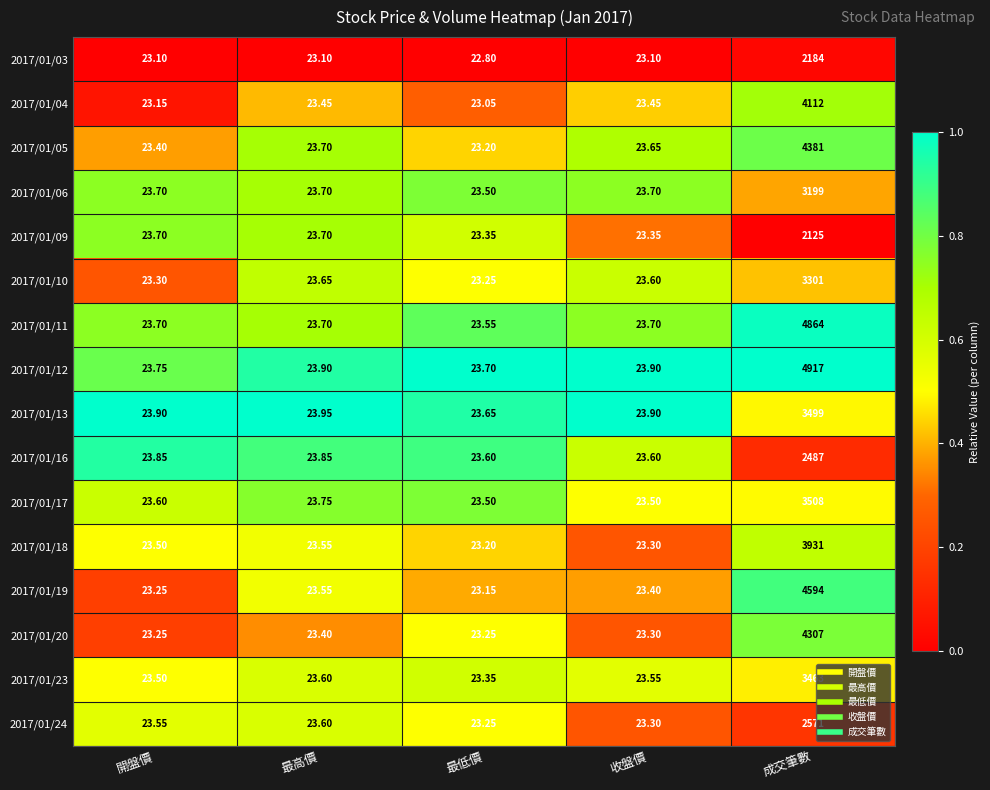

Count the number of data series in this chart.

16